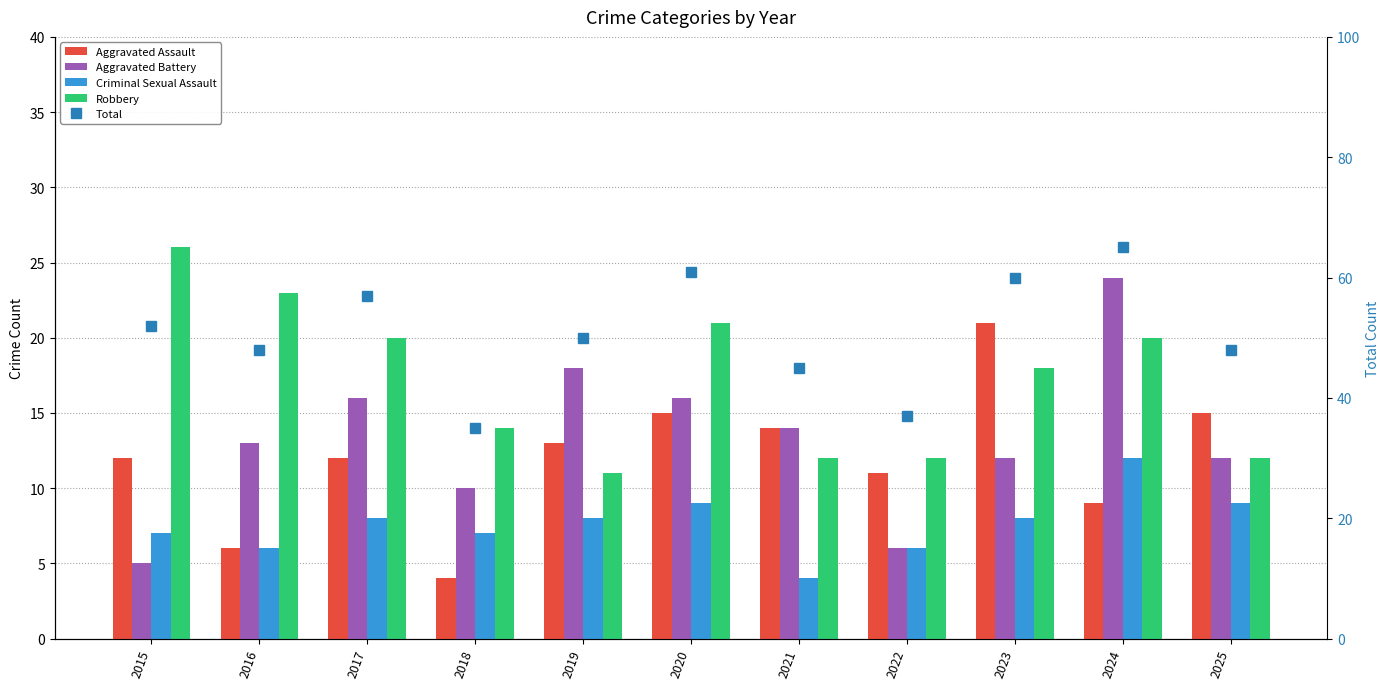

At how many categories does at least one series exceed 59?

3